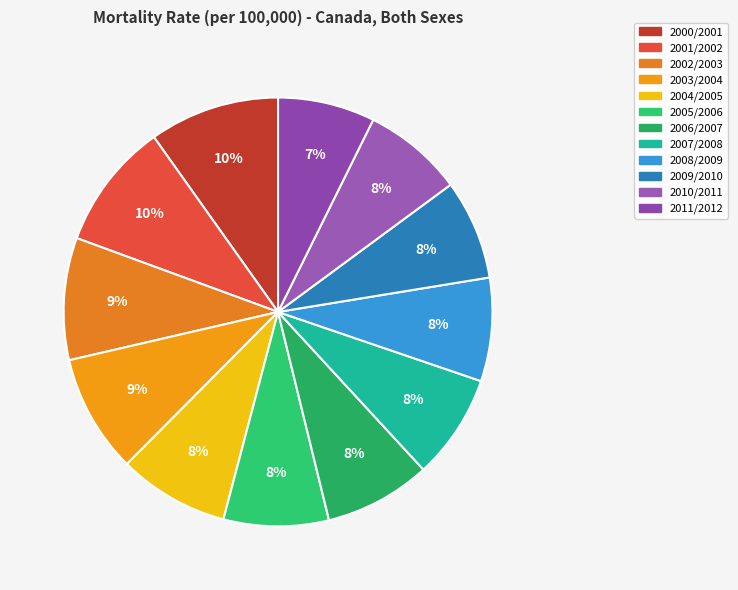

How many segments does this pie chart have?

12